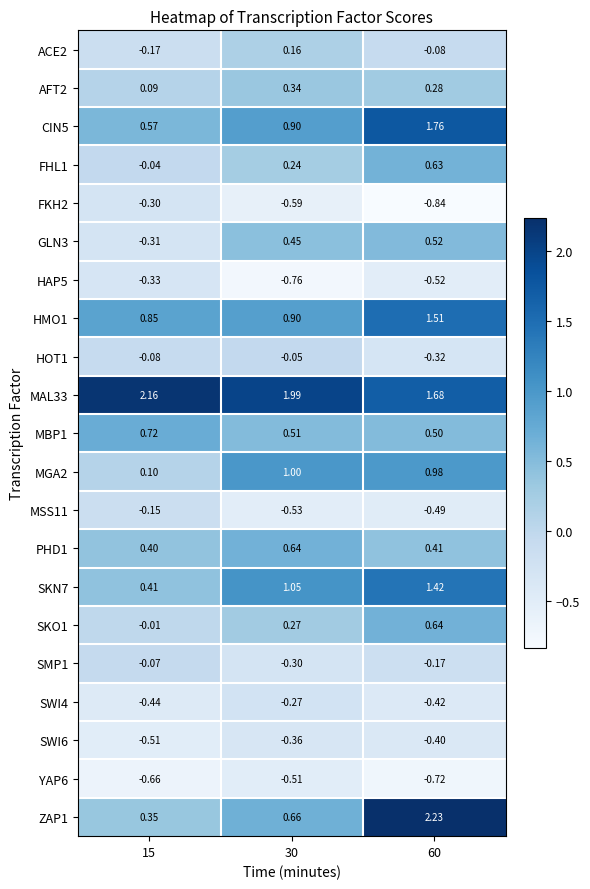

Is the value of CIN5 at 30 greater than the value of YAP6 at 30?

Yes